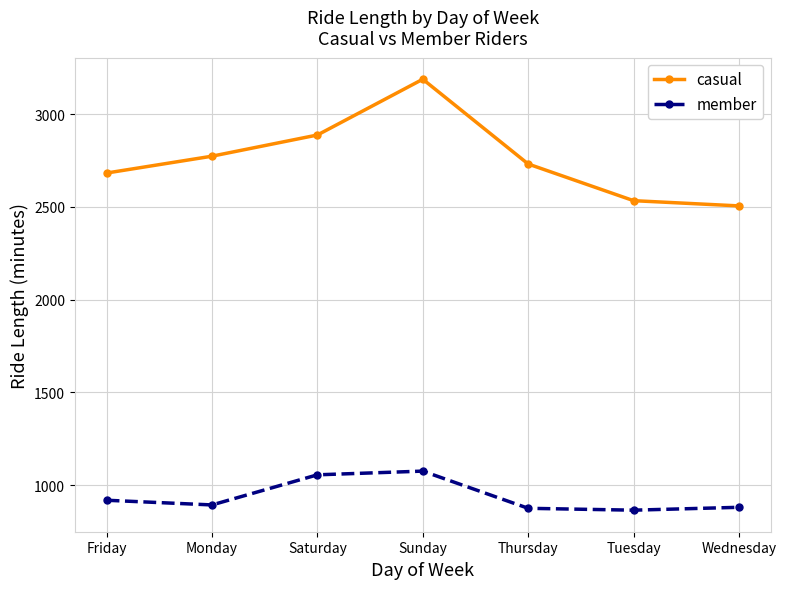

Between Saturday and Thursday, which series saw the biggest shift?

member